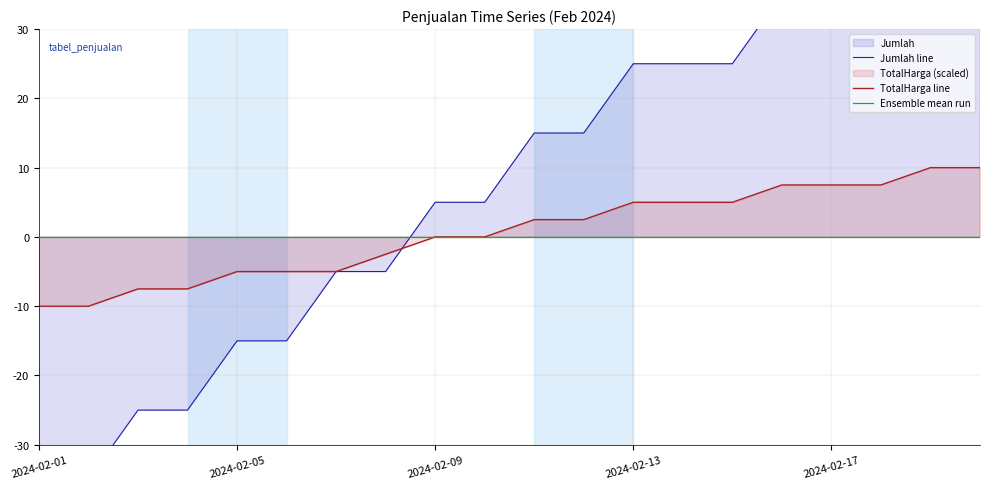

Is it true that TotalHarga_scaled equals 5.0 at 2024-02-15?

True